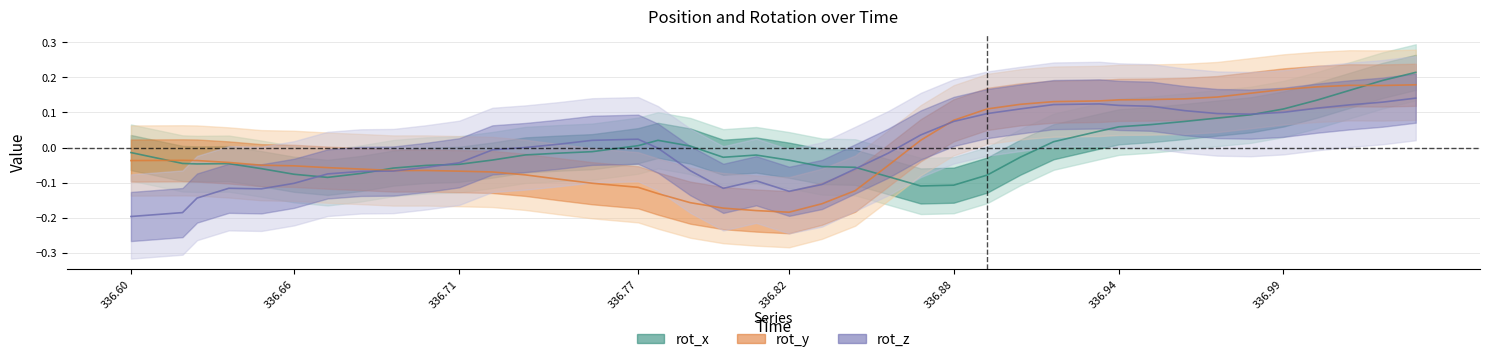

Which label corresponds to the smallest value in the chart?

336.60